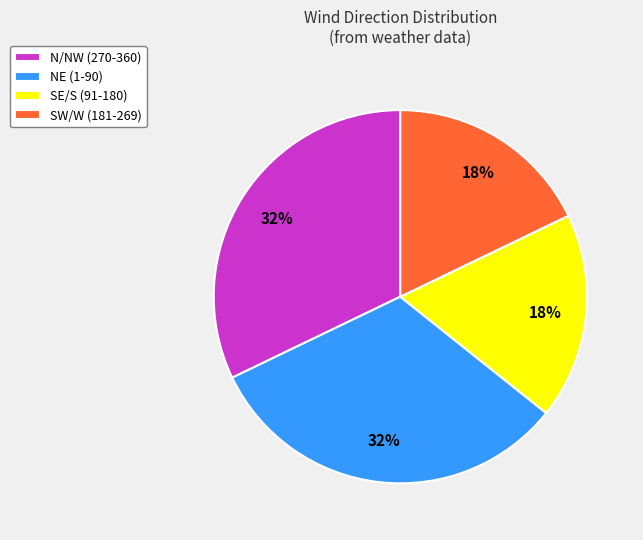

To the nearest percent, what is the difference between the largest and smallest slice percentages?

14%